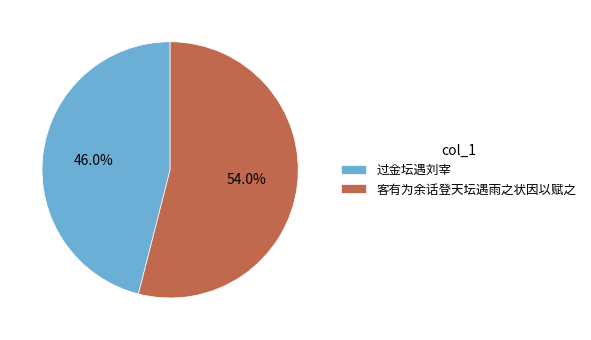

To the nearest percent, what is the difference between the 过金坛遇刘宰 and 客有为余话登天坛遇雨之状因以赋之 slice percentages?

8%